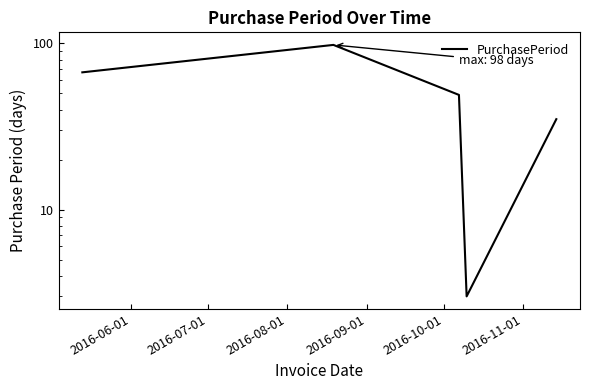

Between 2016-08-01 and 2016-10-01, which is larger?

2016-08-01